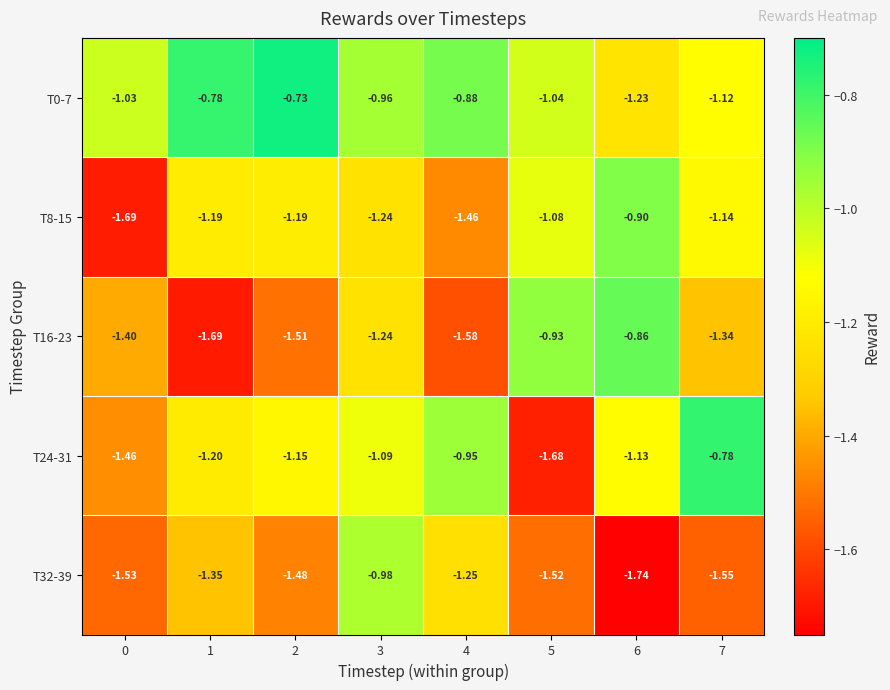

Is the value of T24-31 at 3 greater than the value of T8-15 at 2?

Yes